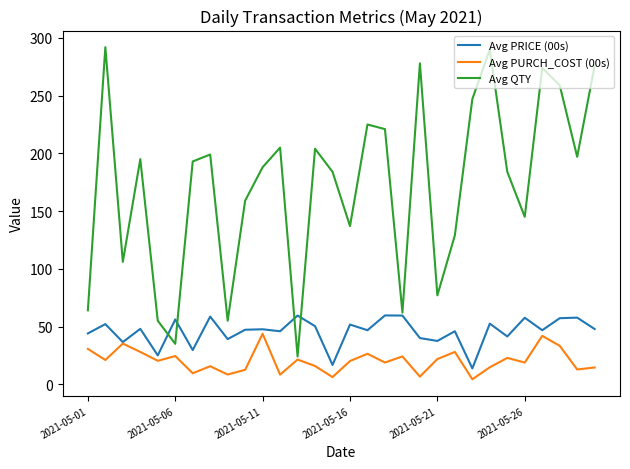

What is the difference between the maximum and minimum values in the Avg PRICE (00s) series?

45.9